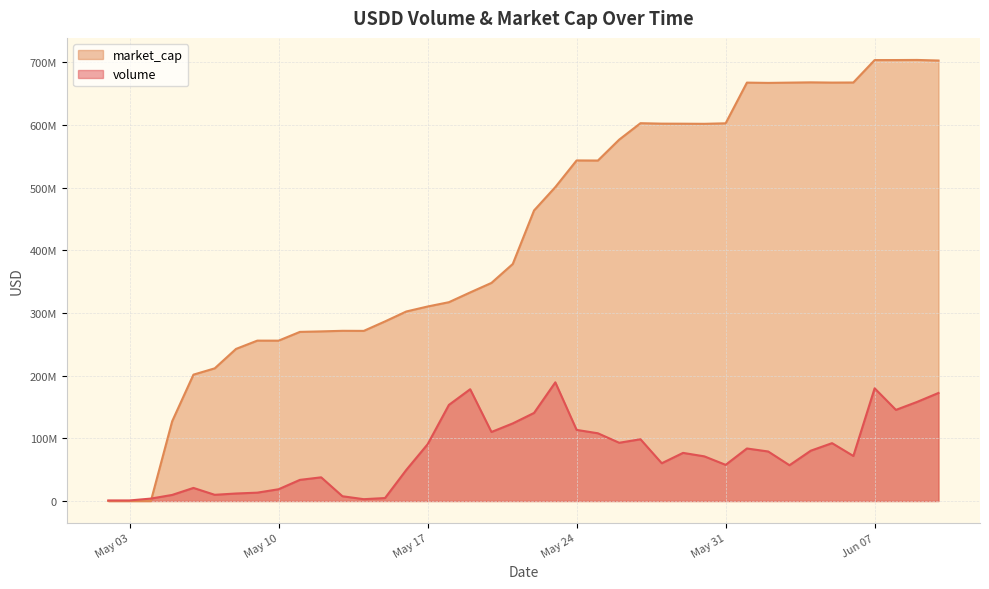

What is the greatest value displayed?

703703716.8